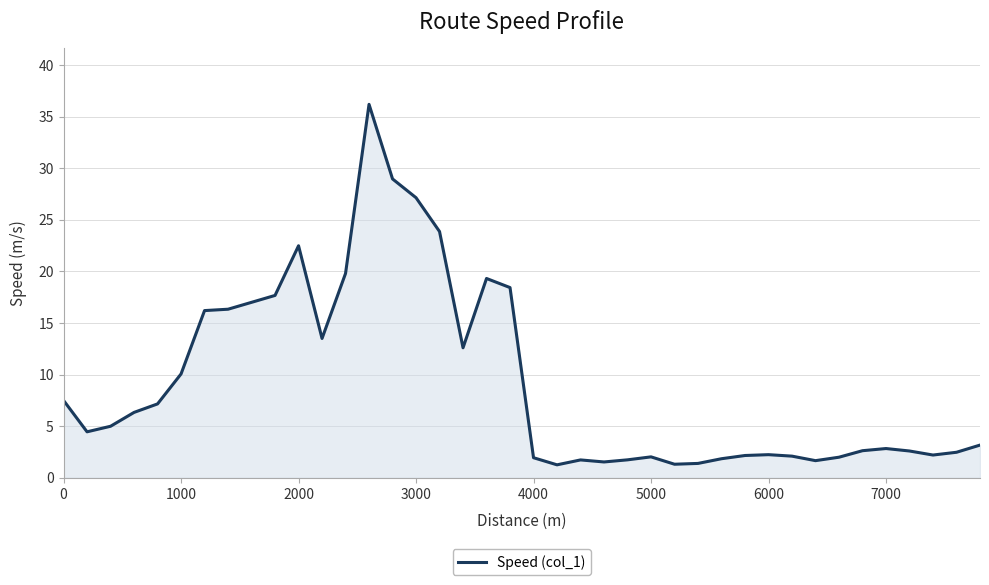

What is the smallest value displayed?

1.3